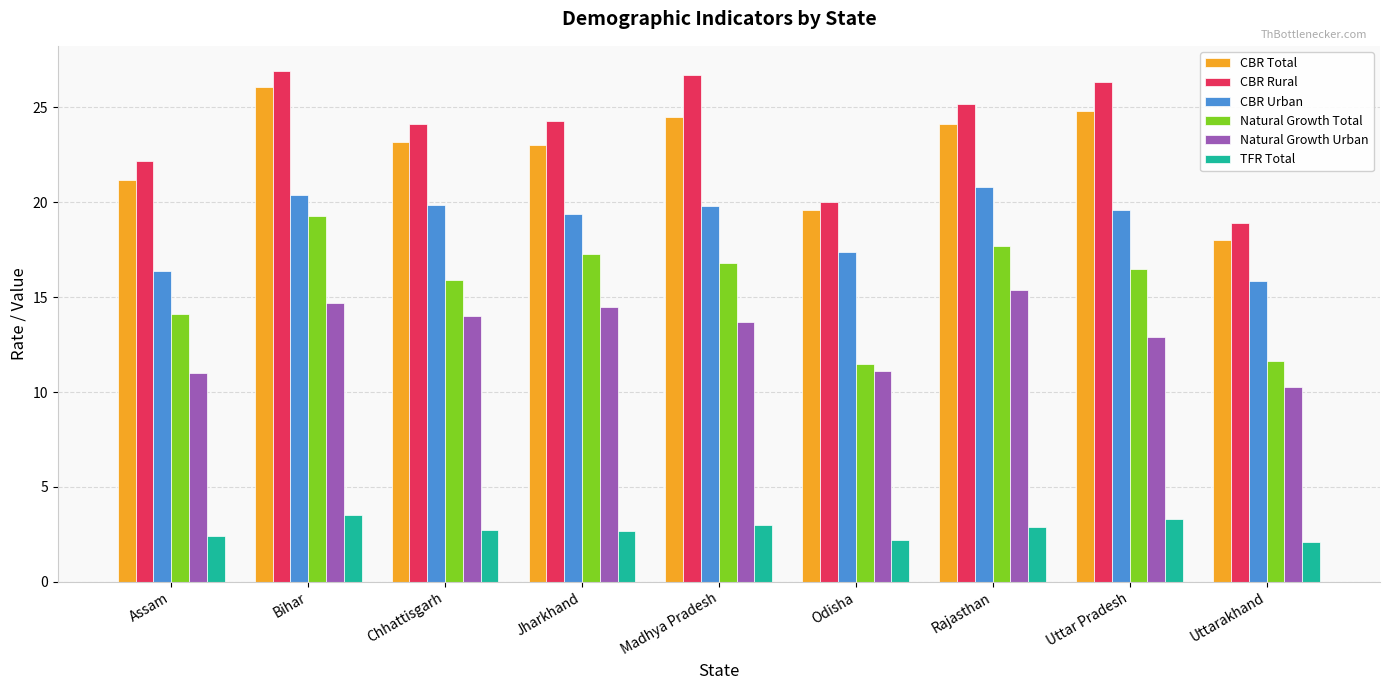

What is the approximate value of CBR Rural at Rajasthan?

25.2